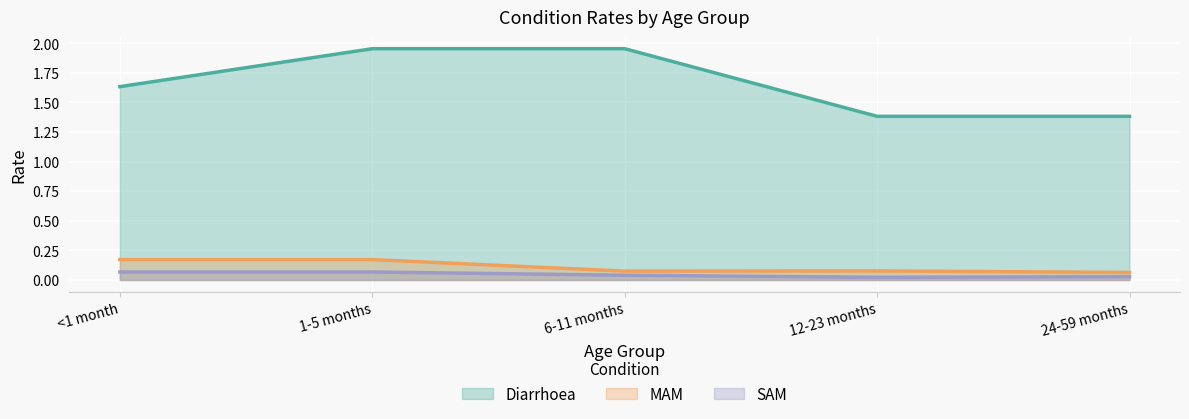

The MAM series shows 0.1 at <1 month. True or false?

False